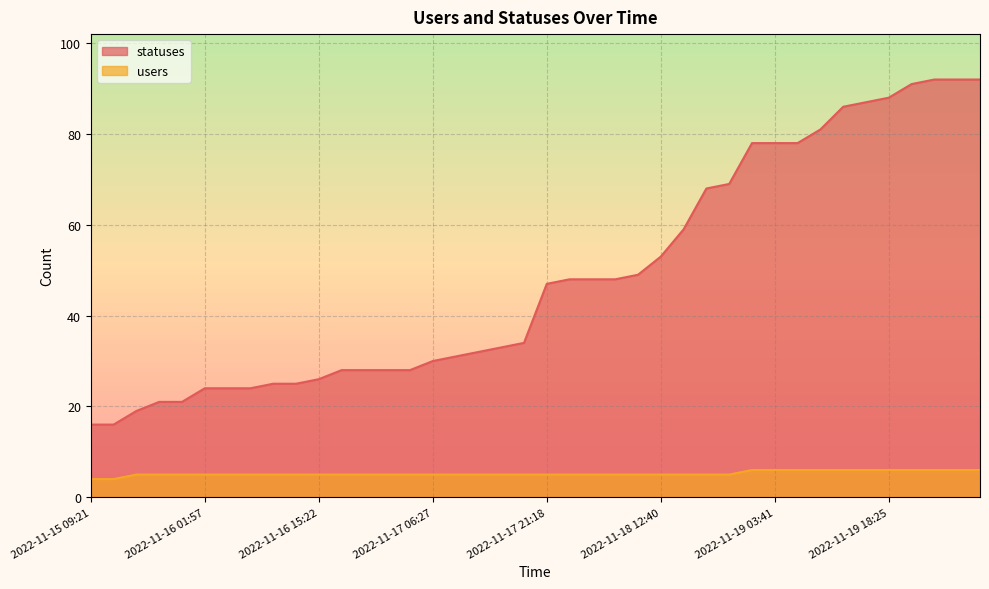

True or false: users has more than 2 points higher than both neighbors.

False